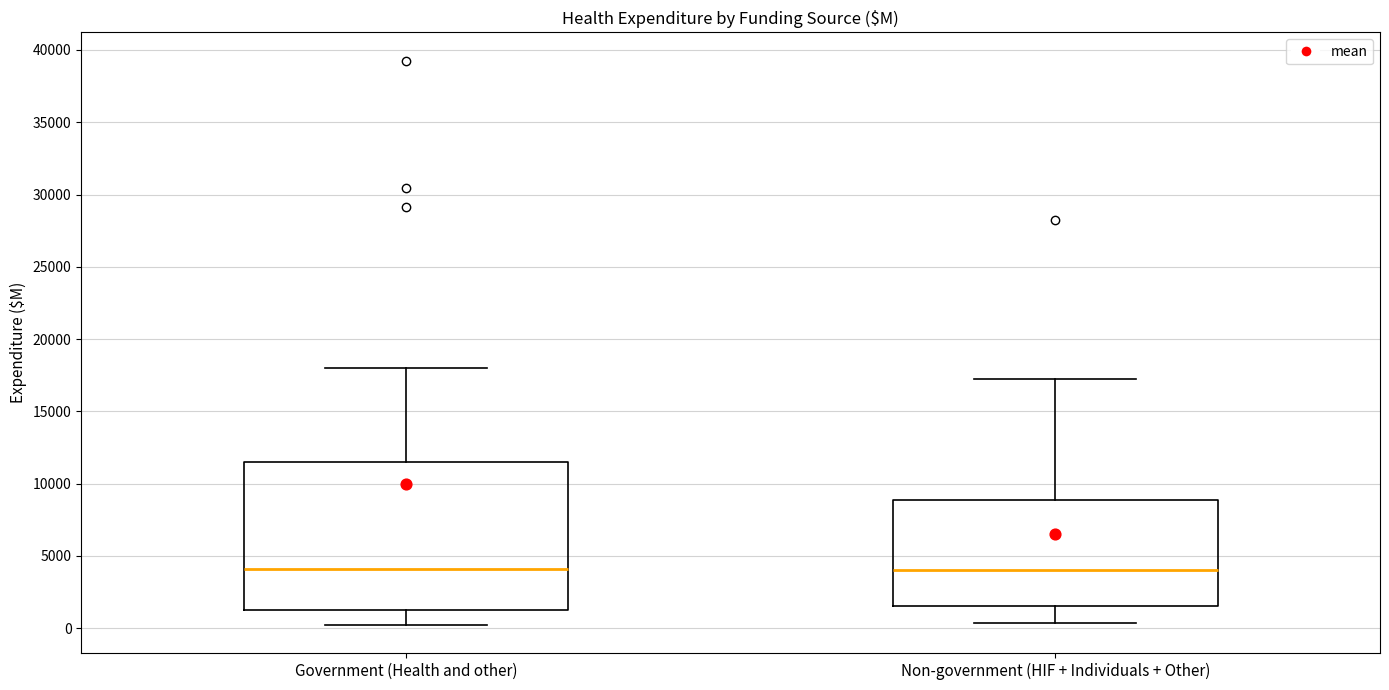

Where does the upper whisker of the box for Non-government (HIF + Individuals + Other) end on the y-axis? The values are not printed on the chart, so give them approximately, as read against the axis.

17000